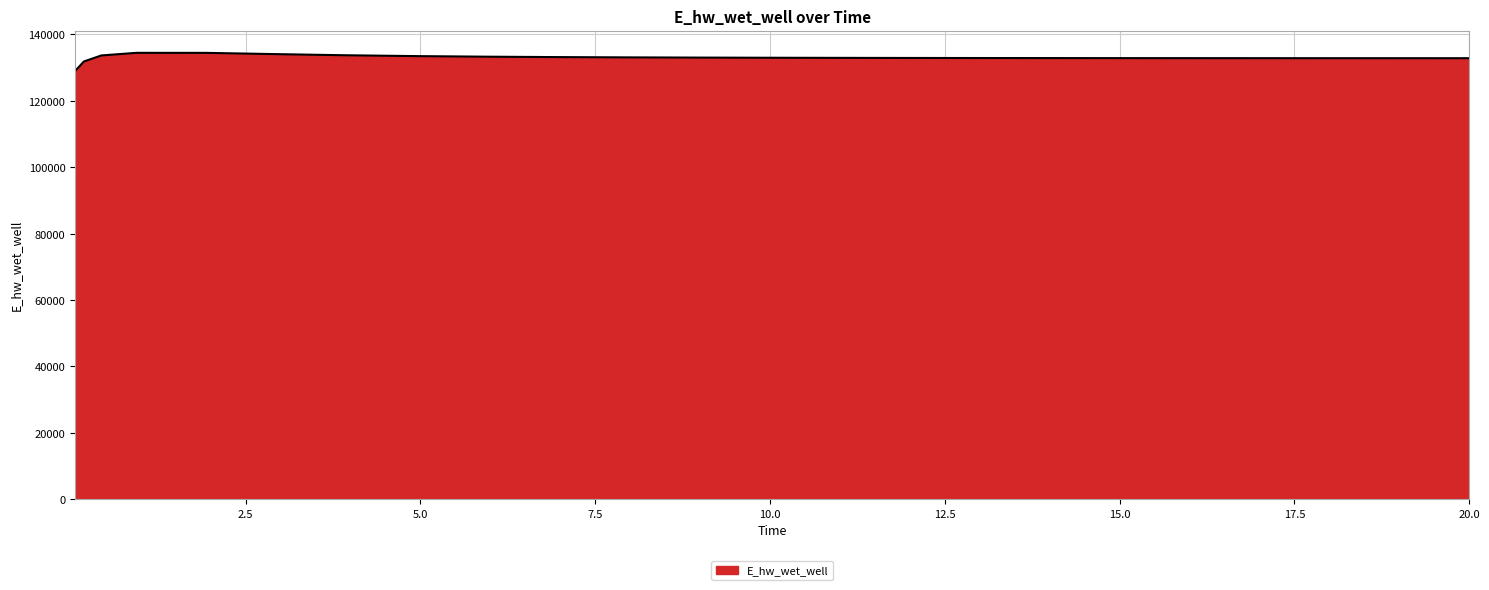

What is the difference between the maximum and minimum values?

5448.0